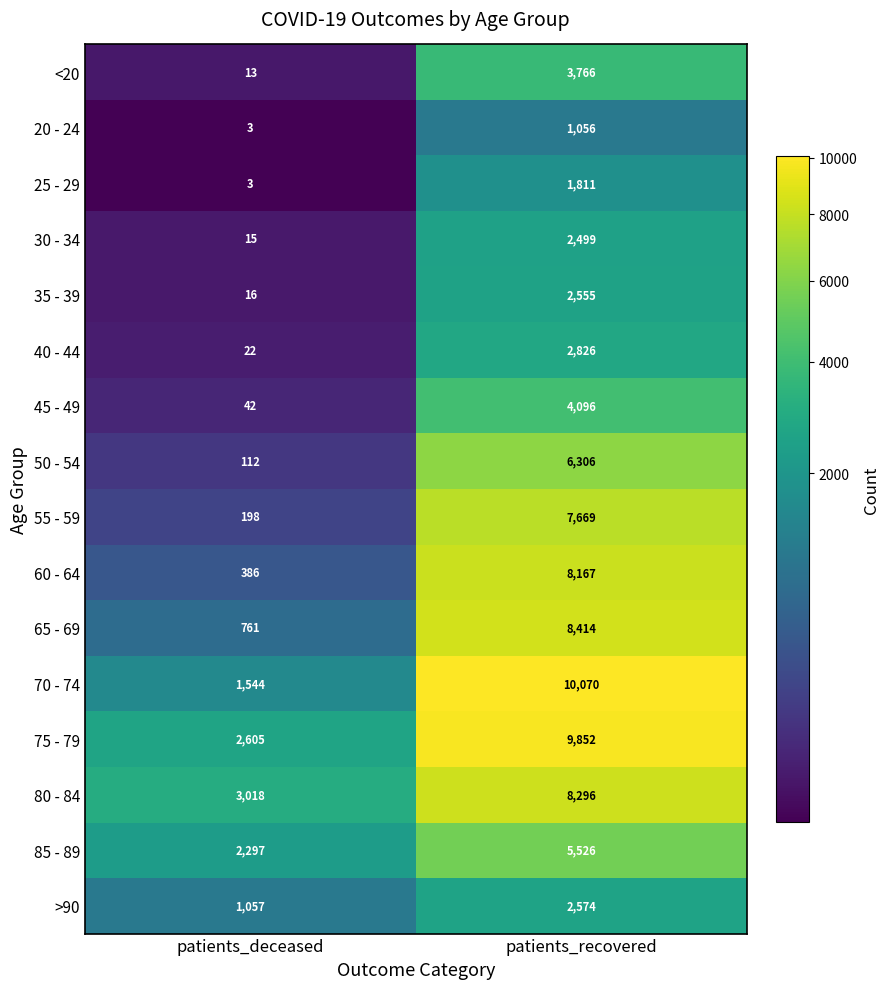

Between patients_deceased and patients_recovered, which series saw the biggest shift?

70 - 74